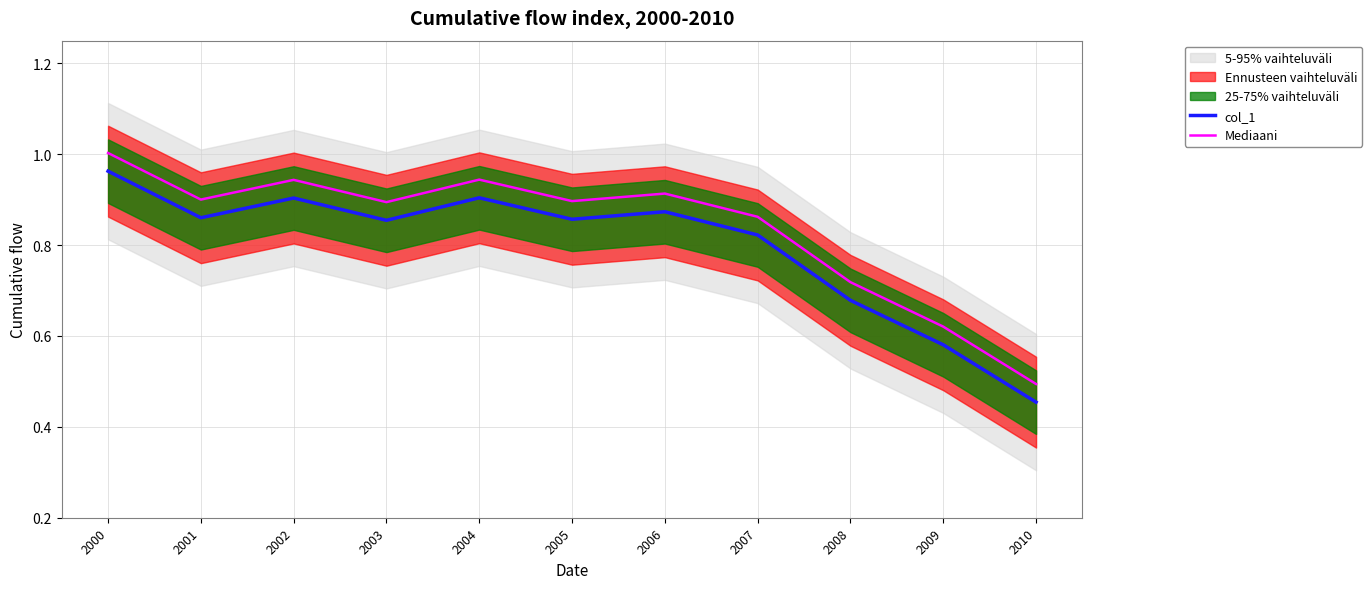

Which category has the lowest value in the Mediaani series?

2010